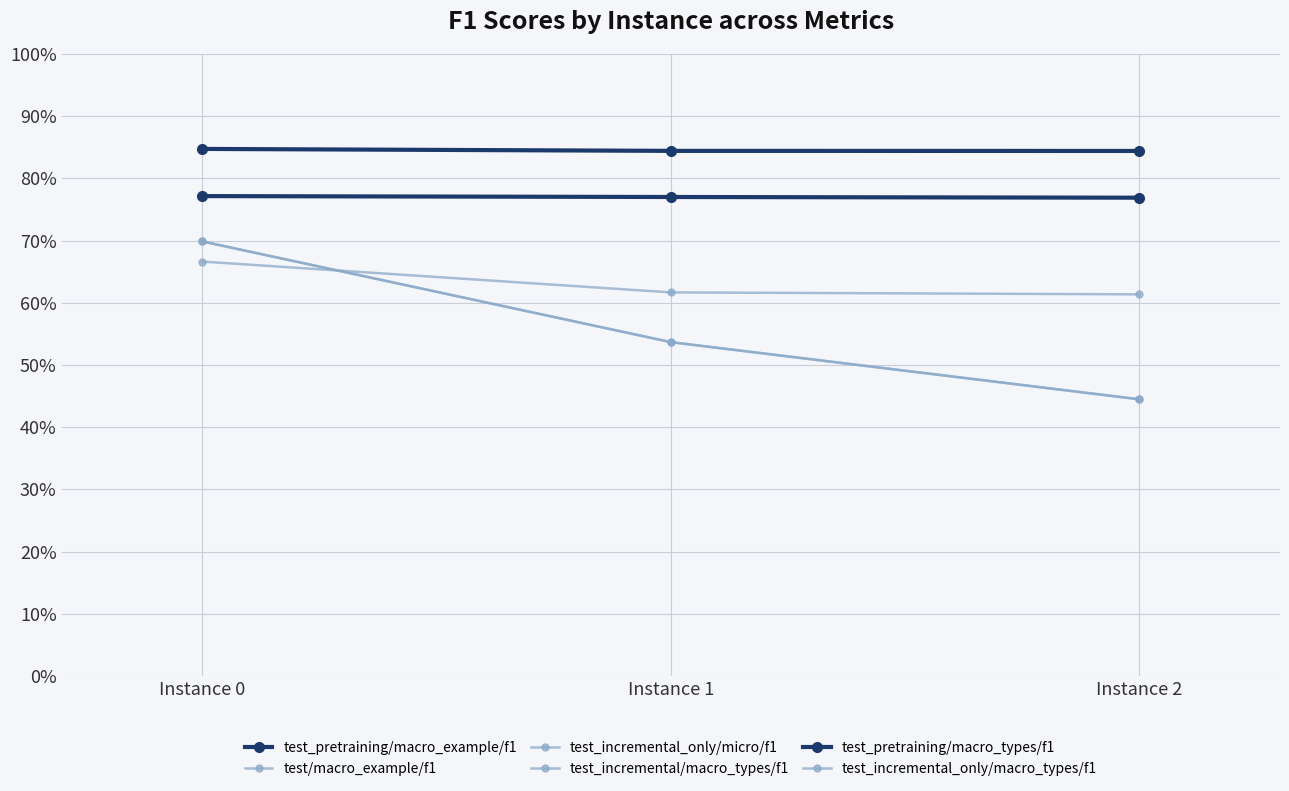

At which label is test_incremental/macro_types/f1 closest to 0?

Instance 2